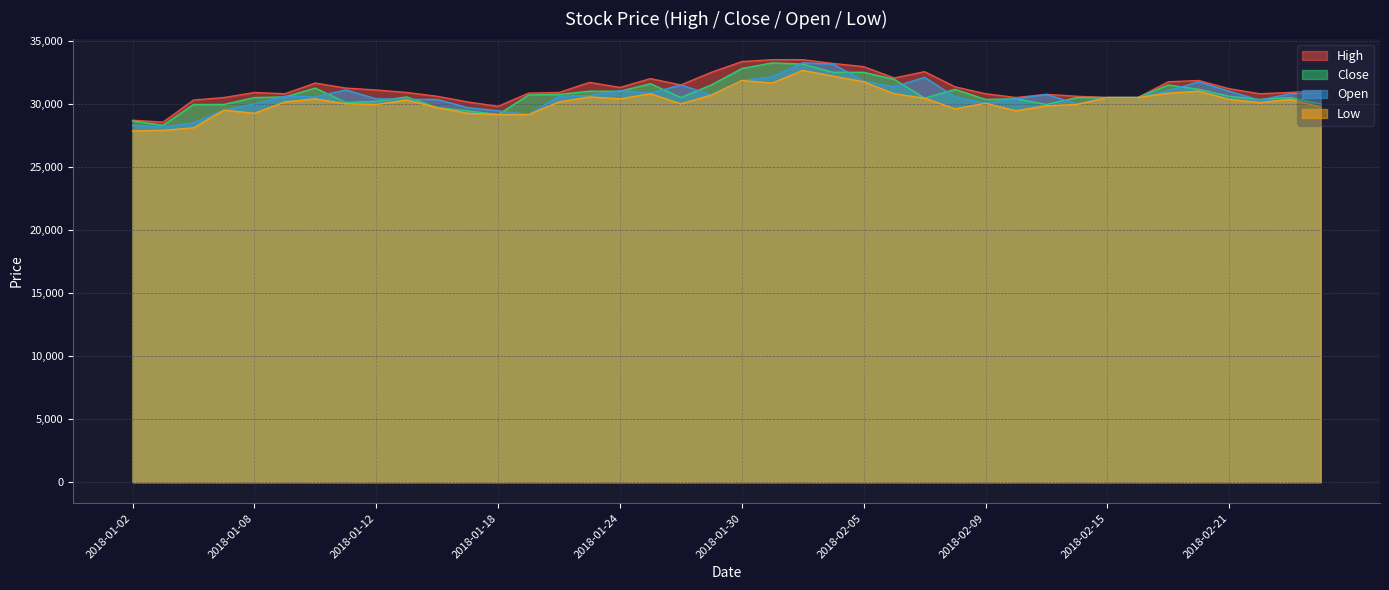

Where is the first local minimum for Close?

2018-01-03